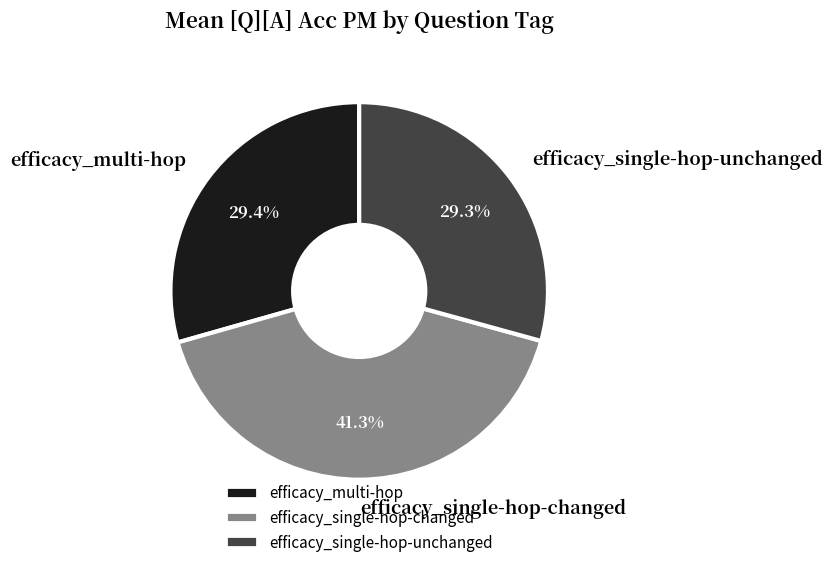

What percentage is NOT represented by efficacy_multi-hop?

70.6%